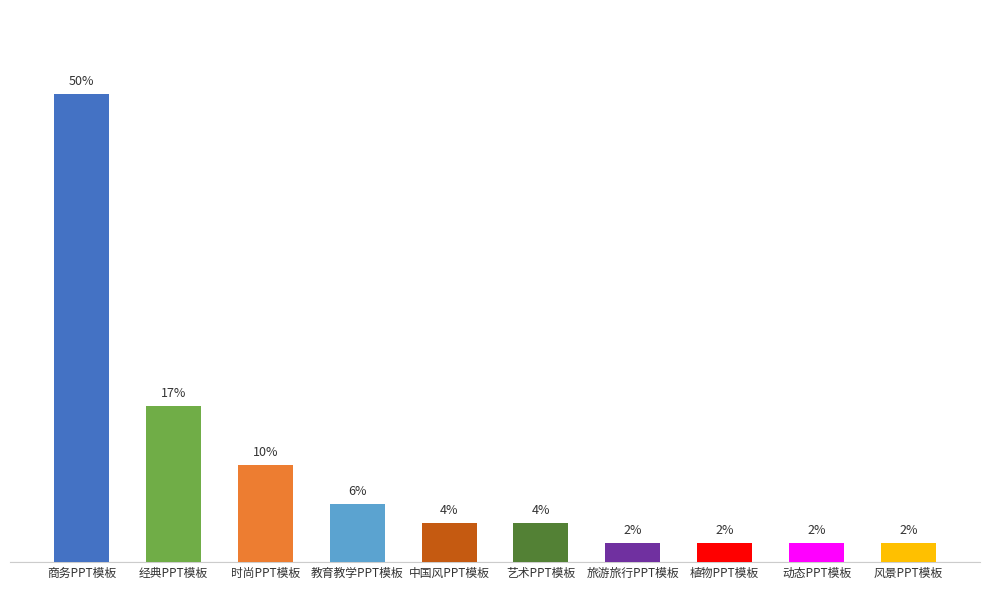

Rank the categories by value from highest to lowest.

商务PPT模板, 经典PPT模板, 时尚PPT模板, 教育教学PPT模板, 中国风PPT模板, 艺术PPT模板, 旅游旅行PPT模板, 植物PPT模板, 动态PPT模板, 风景PPT模板